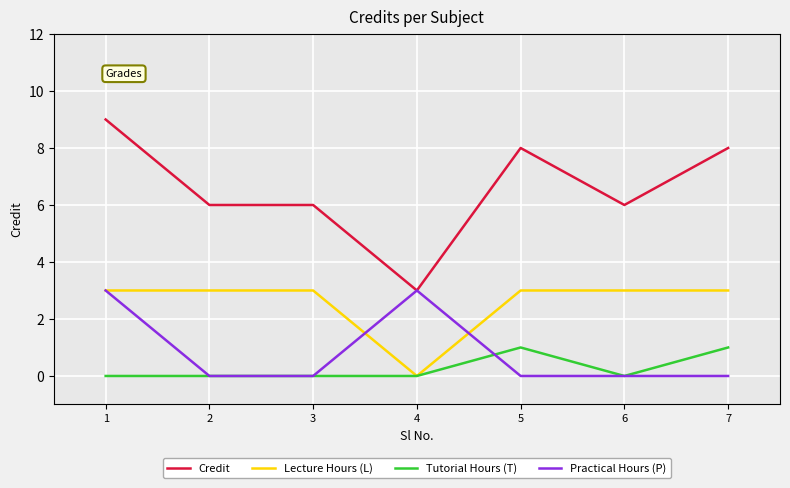

Read the Credit value at 5.

8